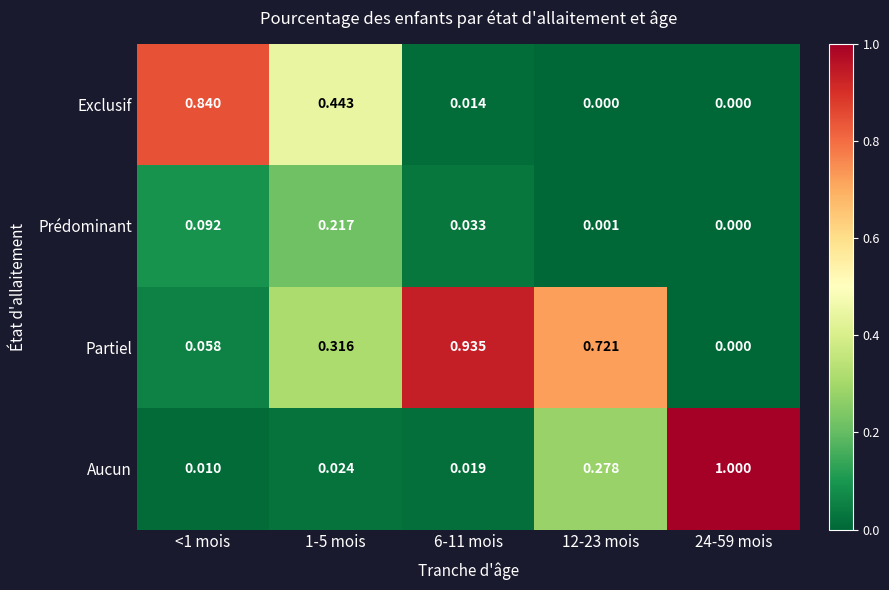

What is the maximum value shown in the chart?

1.0